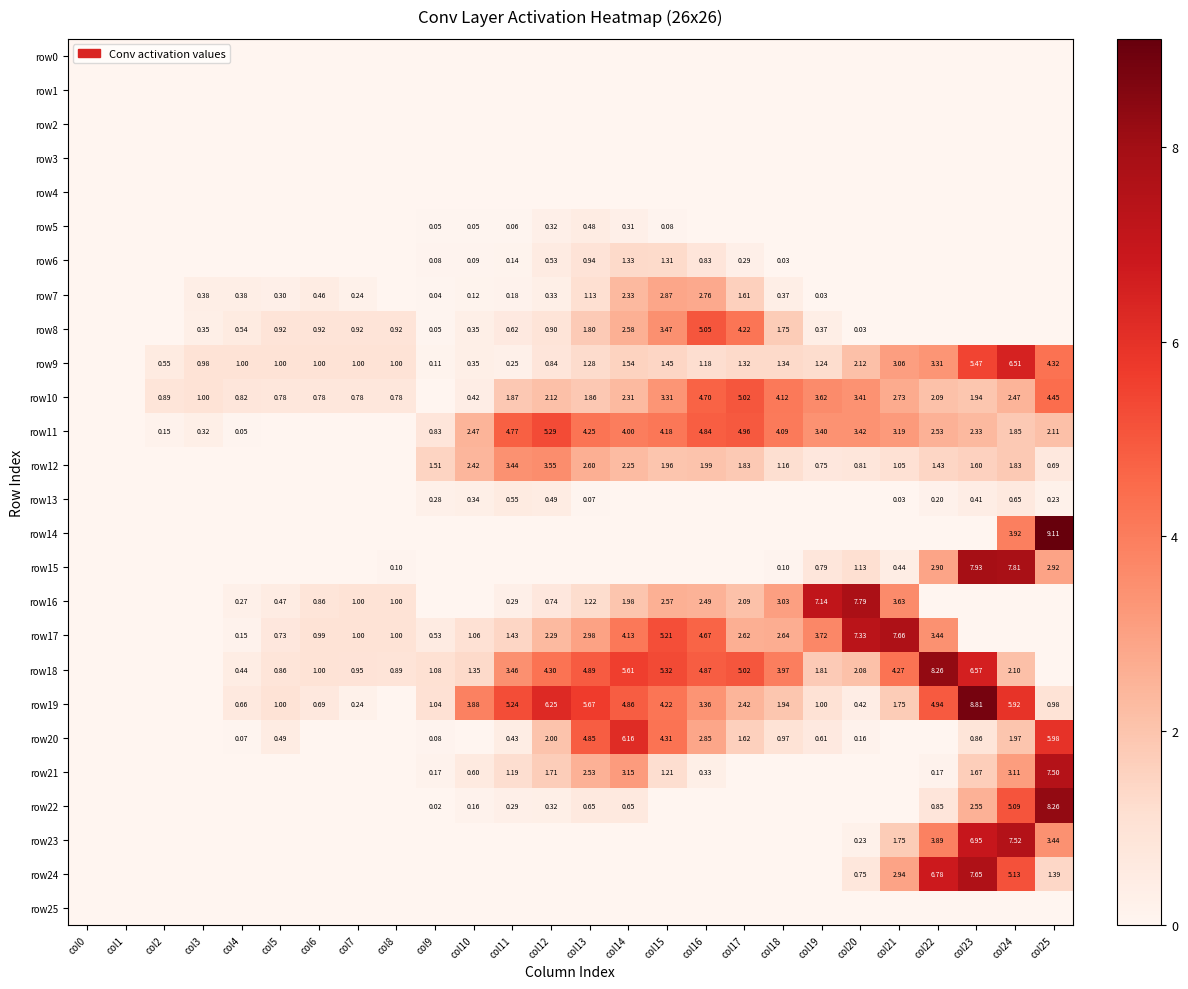

Which series has the largest total across all categories?

row18